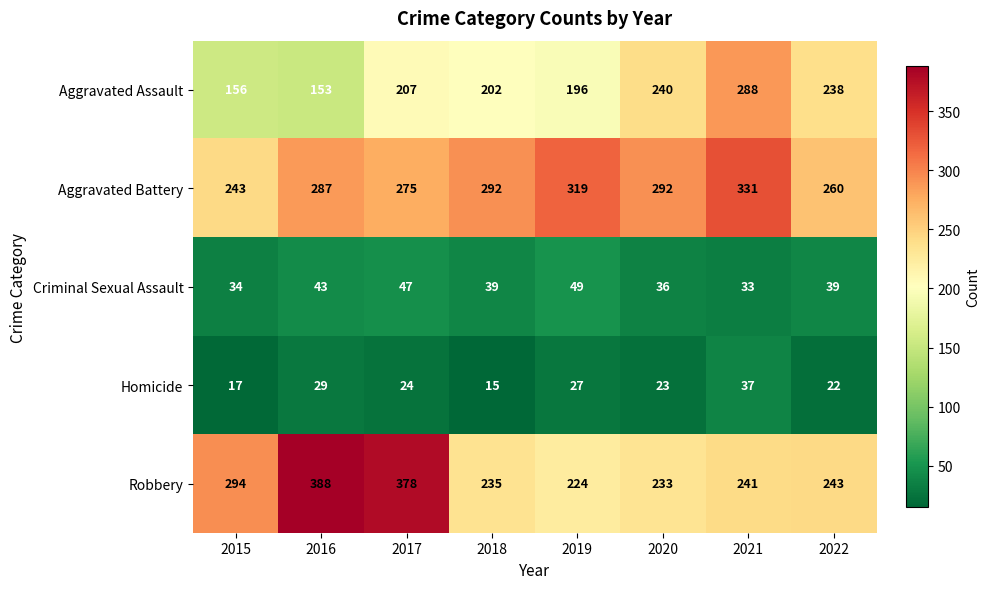

At which label does Homicide first exceed 24?

2016